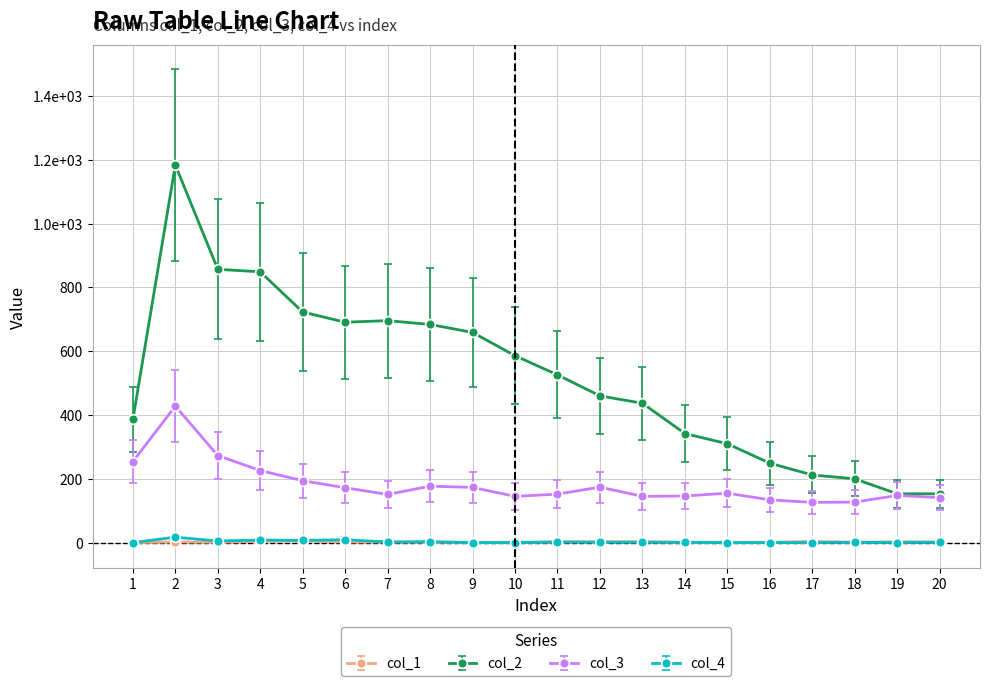

What is the difference between the highest and lowest values at 11?

524